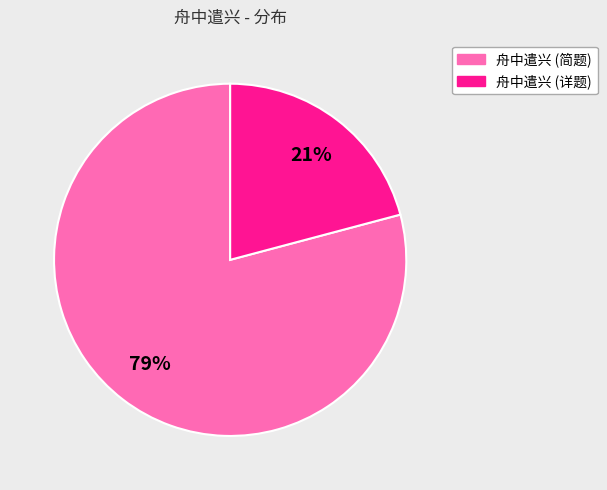

To the nearest percent, what is the difference between the largest and smallest slice percentages?

58%